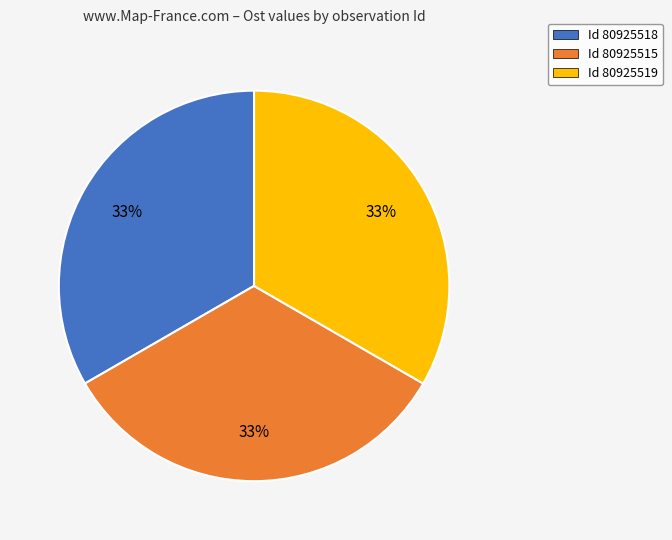

How many slices are in this pie chart?

3